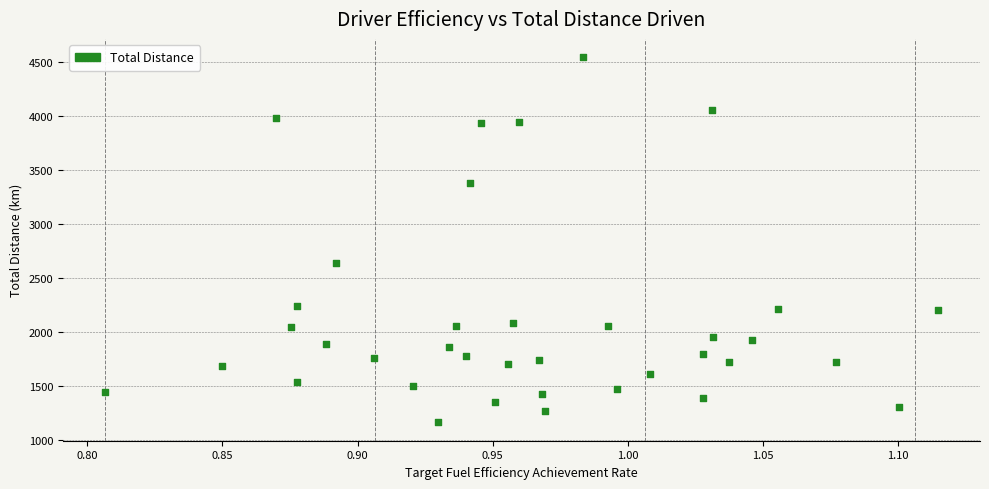

What Y value in the scatter plot is closest to 2854?

2644.0